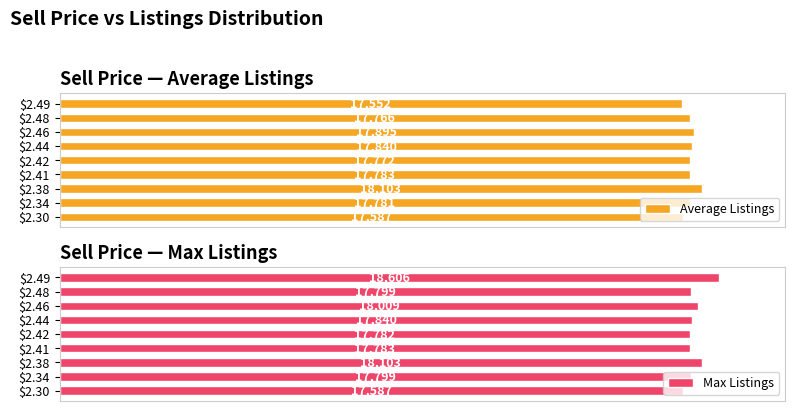

Count the number of categories in the chart.

9